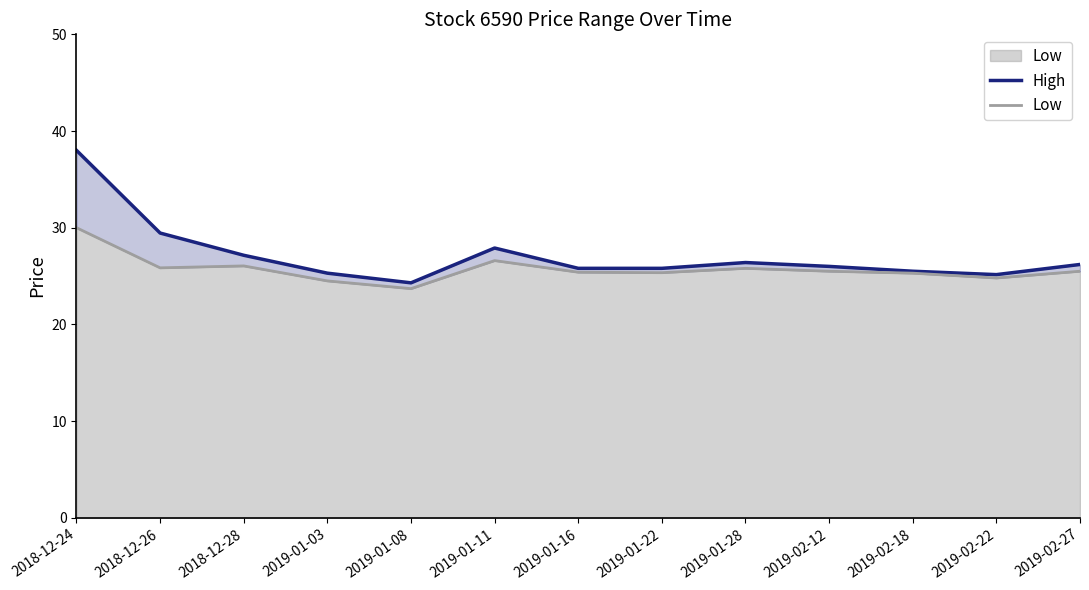

True or false: High has a value of 26.2 at 2019-02-27.

True